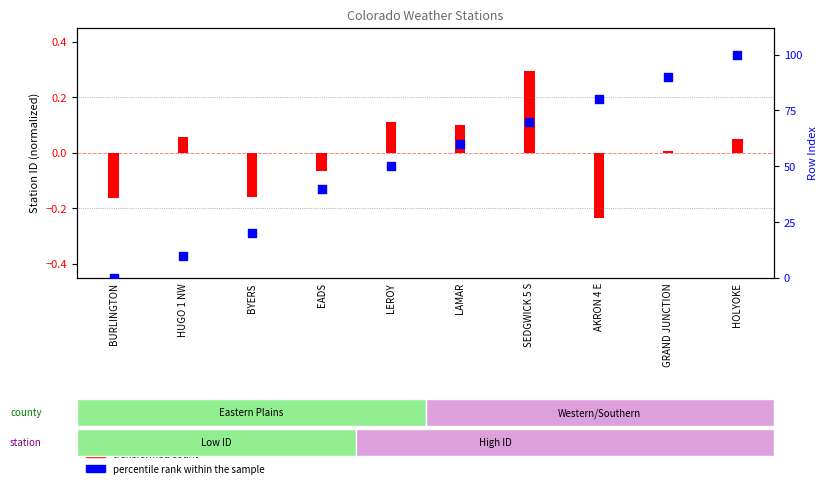

Is the value of transformed count at AKRON 4 E greater than the value of percentile rank within the sample at AKRON 4 E?

No